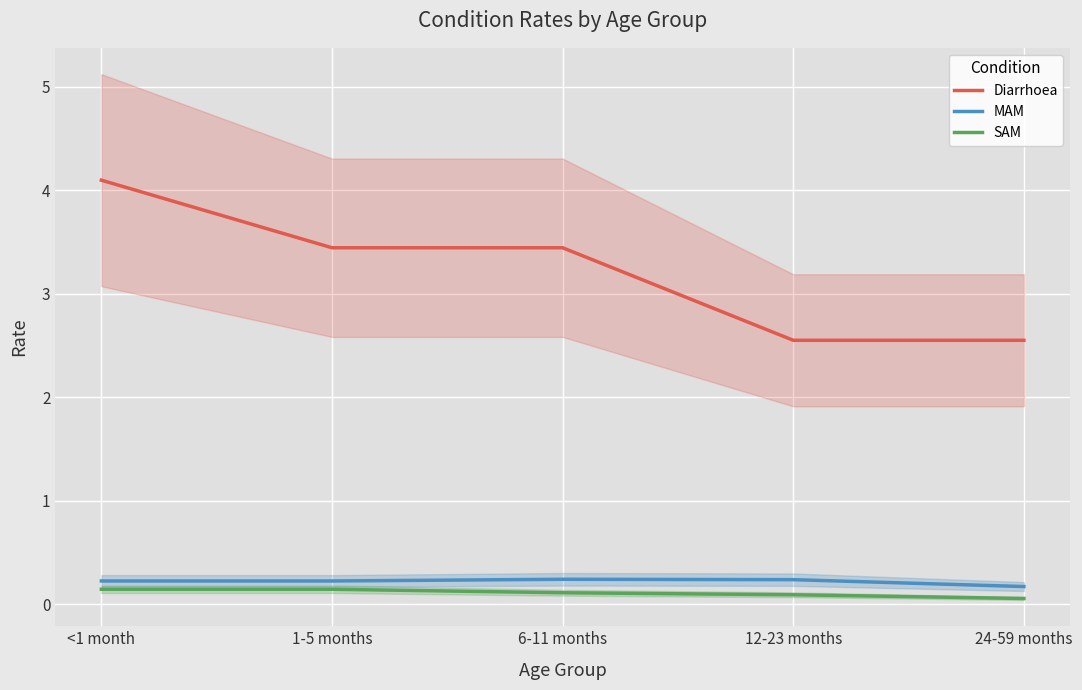

The Diarrhoea series shows 6.9 at <1 month. True or false?

False